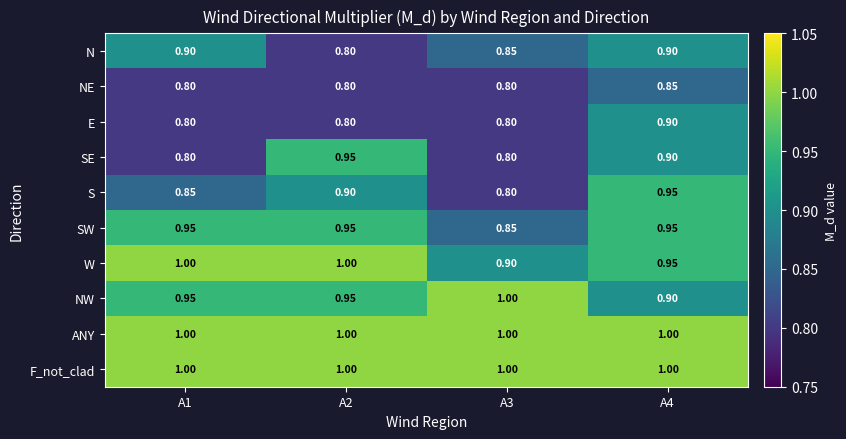

Is the value of SW at A4 greater than the value of SE at A3?

Yes